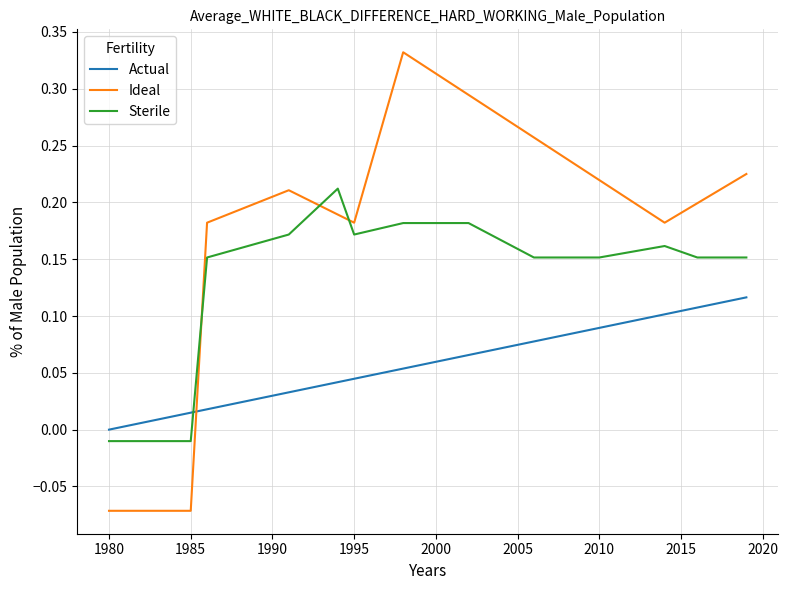

True or false: Sterile and Actual cross at least once.

True